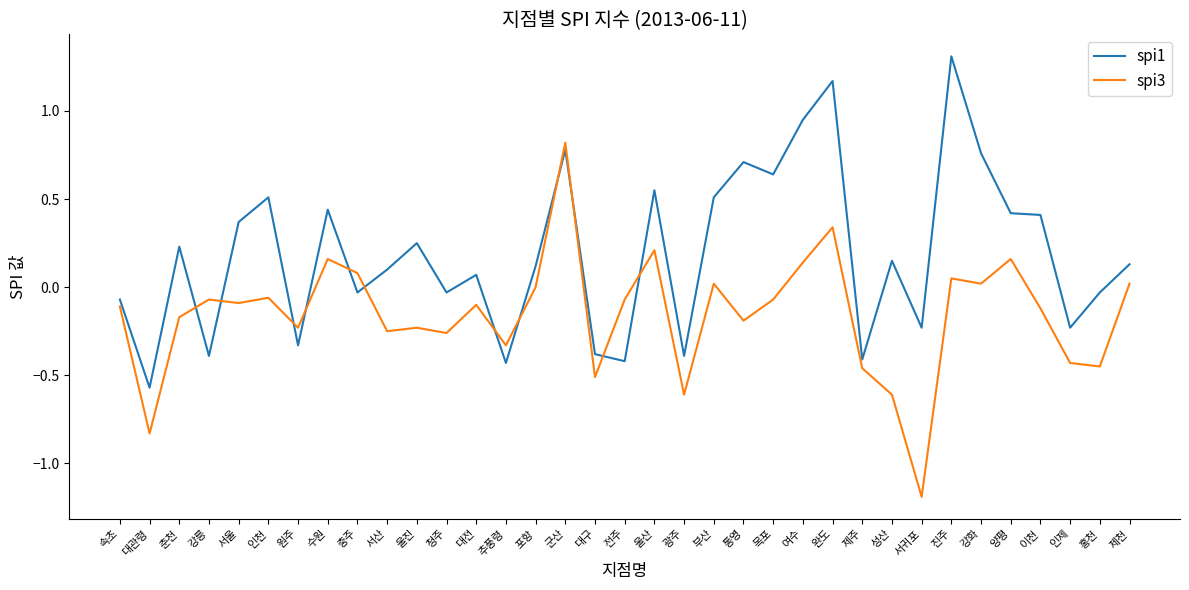

How many intersections are there between spi1 and spi3?

12